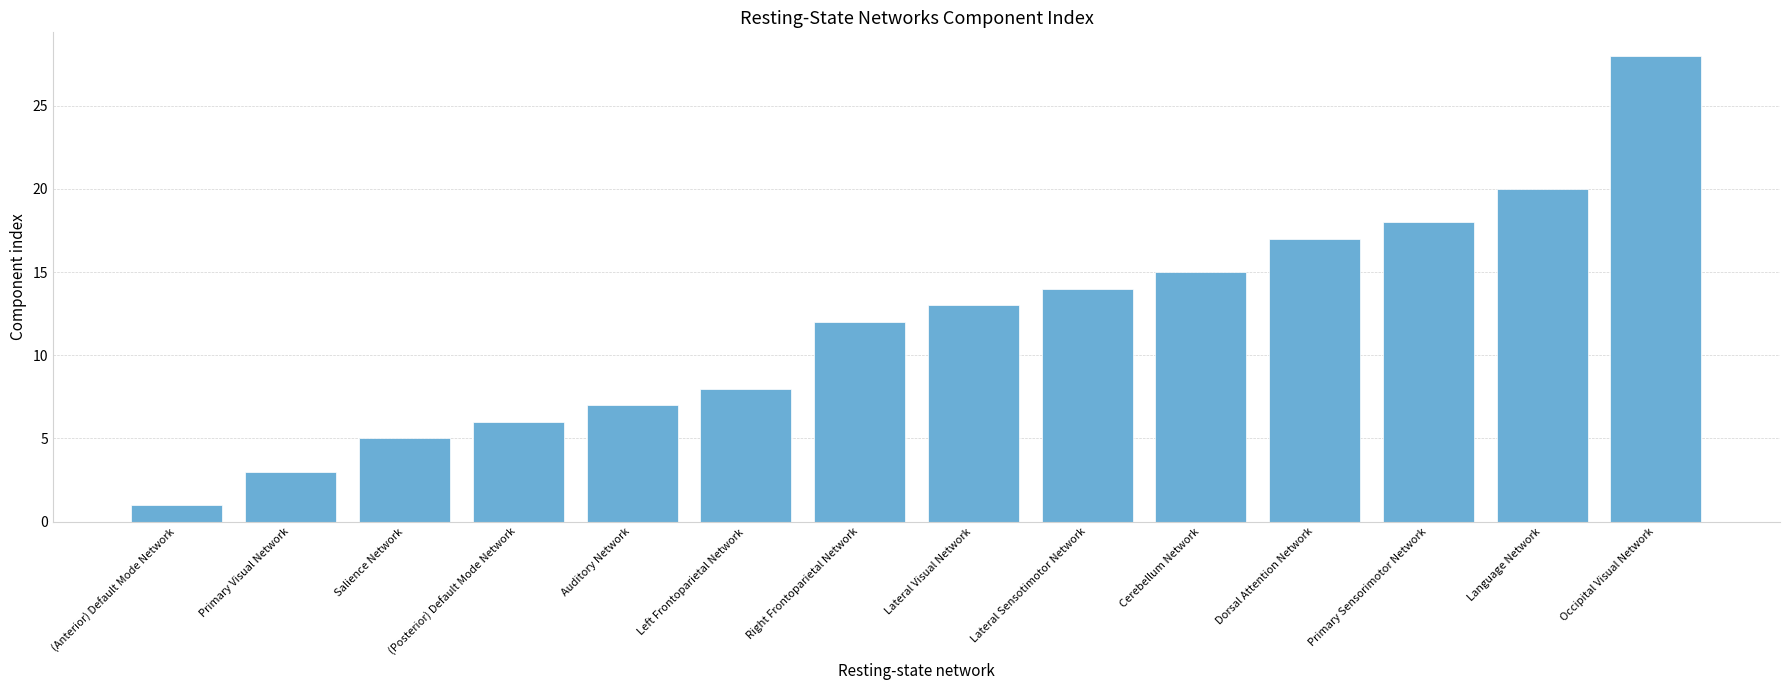

How many data points does each series have?

14